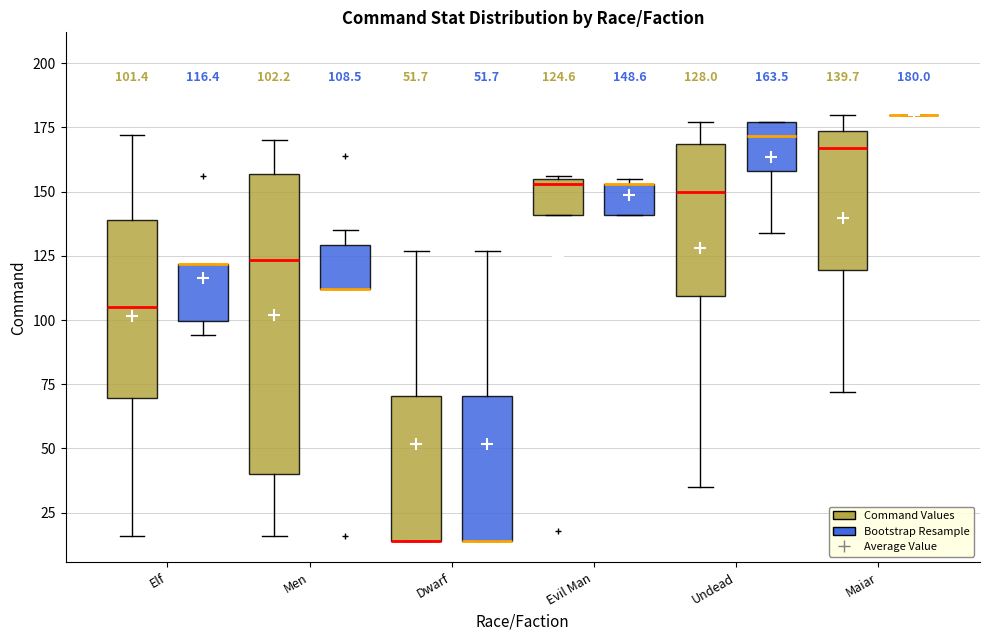

Which box is the tallest, from its lower edge to its upper edge?

Men (Command Values)